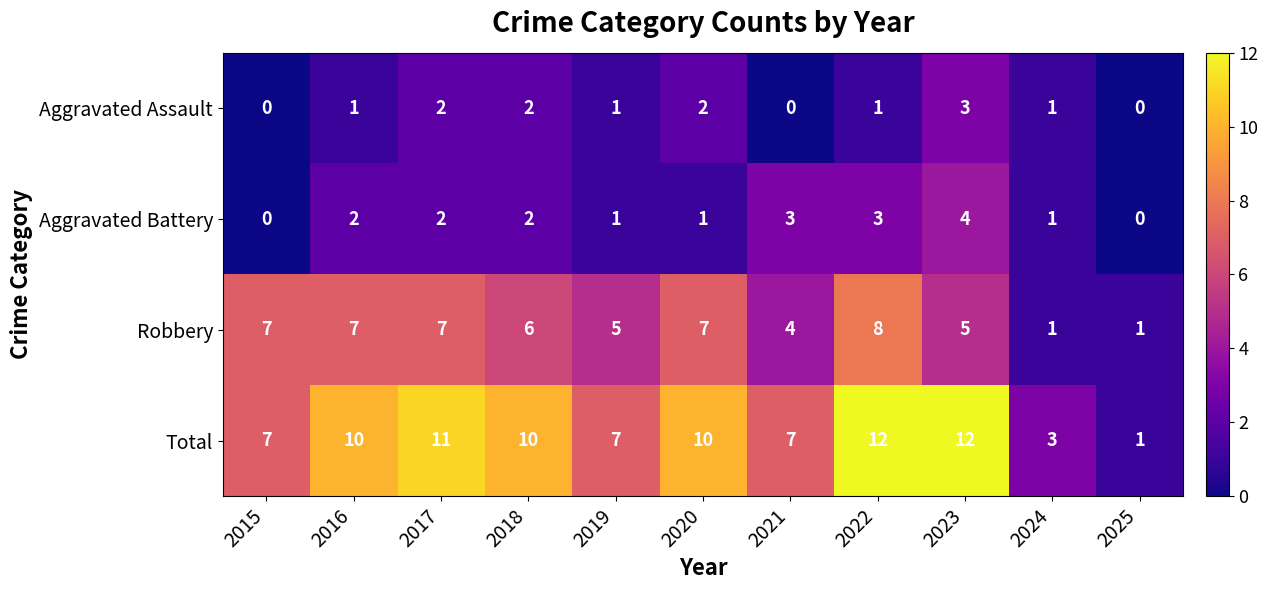

What is the difference between the second highest and minimum values in the Robbery series?

6